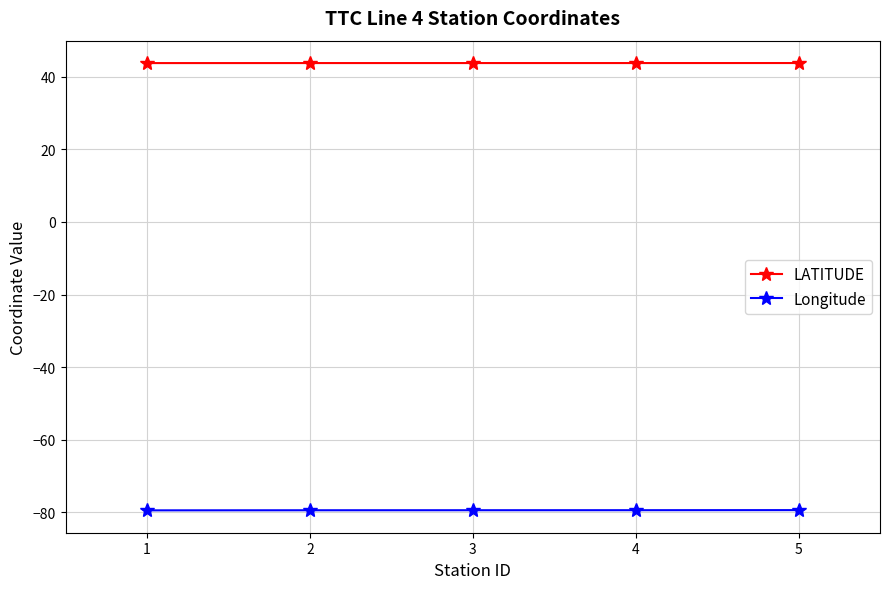

What is the maximum value for Longitude?

-79.3